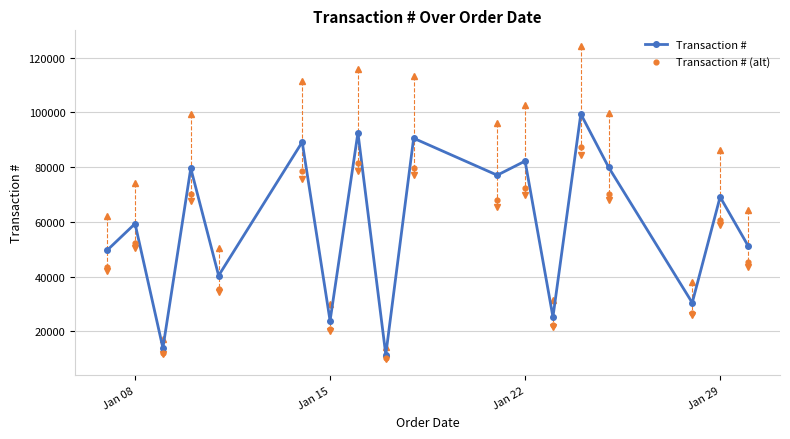

Which series contains the highest Y value?

Transaction #